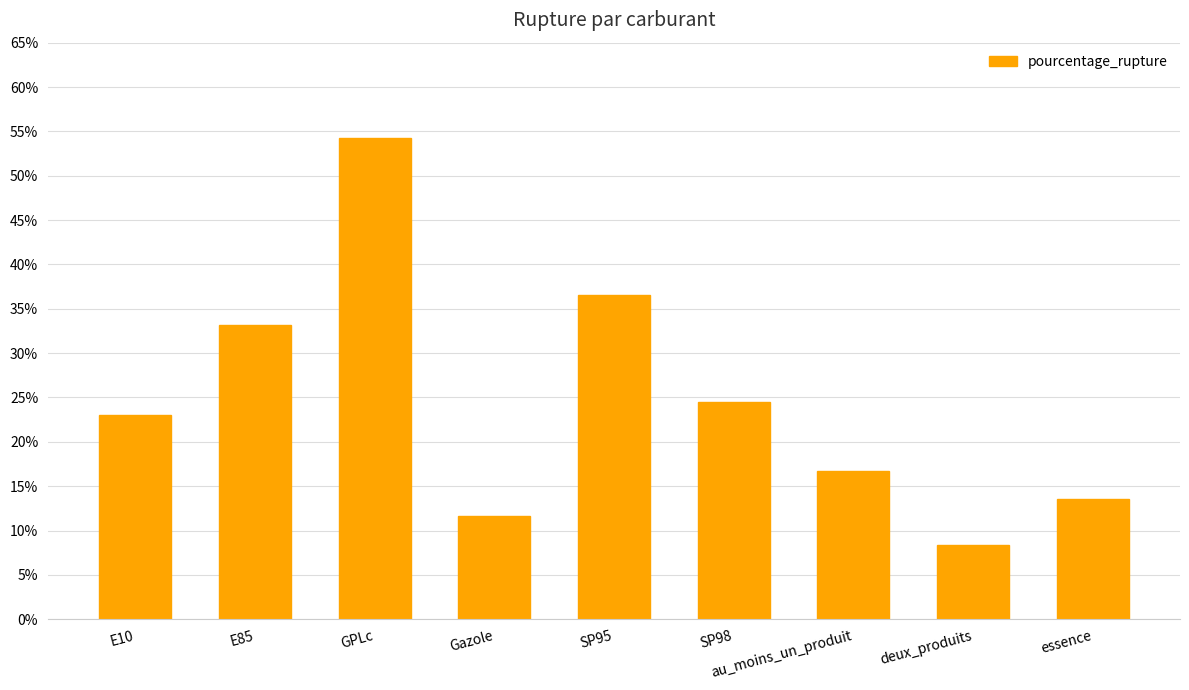

Reading left to right, transcribe all the data shown in this chart.

23.1	33.2	54.2	11.6	36.5	24.4	16.7	8.3	13.5